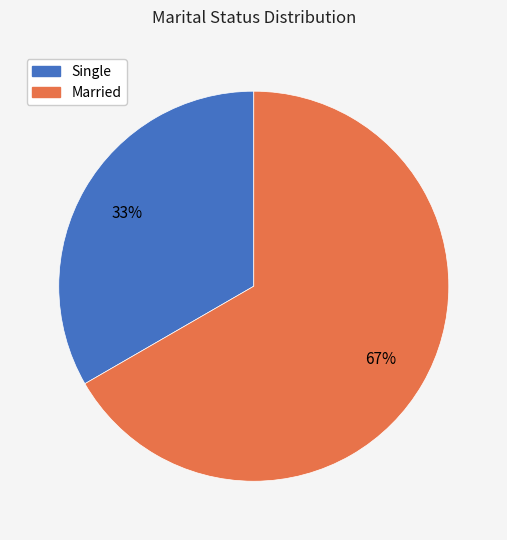

What is the ratio of the value at Single to the value at Married?

0.5